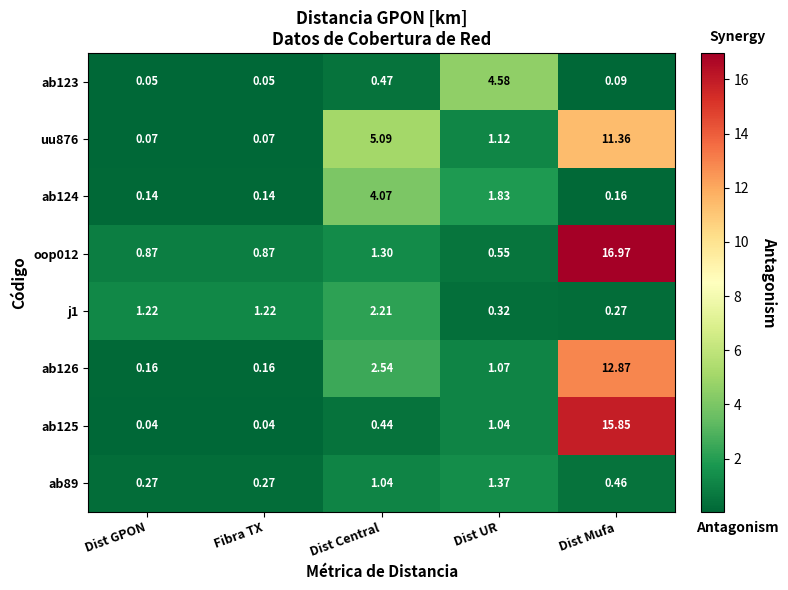

What is the total value across all series at Dist Central?

17.2